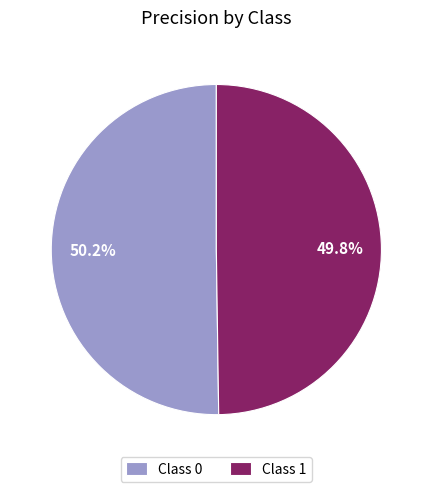

Combined, what portion of the pie is Class 0 and Class 1?

100.0%